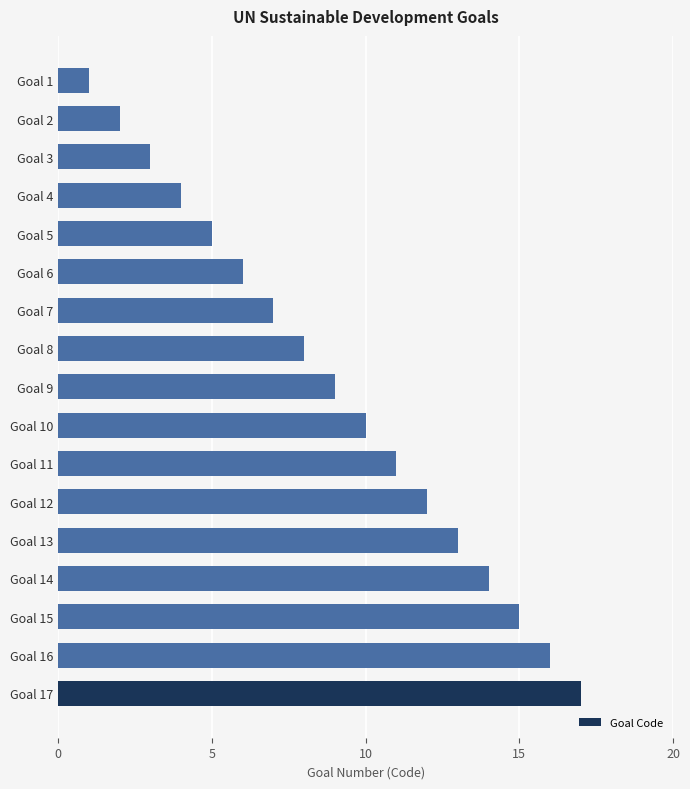

Reading top to bottom, list all the values displayed in this chart.

Goal 1=1	Goal 2=2	Goal 3=3	Goal 4=4	Goal 5=5	Goal 6=6	Goal 7=7	Goal 8=8	Goal 9=9	Goal 10=10	Goal 11=11	Goal 12=12	Goal 13=13	Goal 14=14	Goal 15=15	Goal 16=16	Goal 17=17